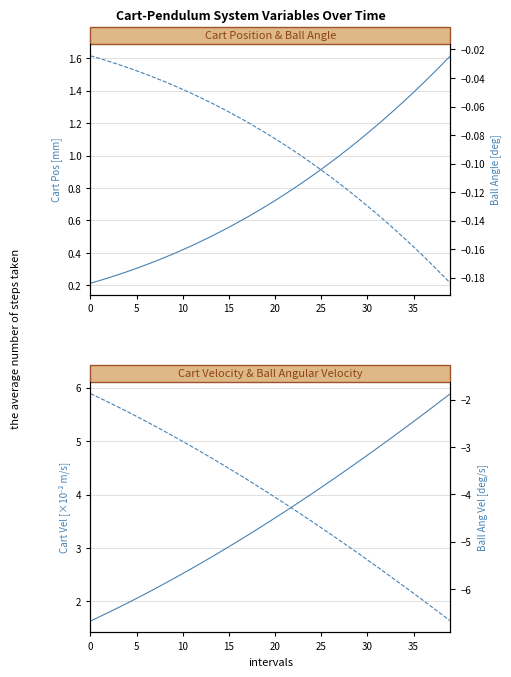

Is the value of Cart Pos [mm] at 35 greater than the value of Cart Vel [×10⁻² m/s] at 37?

No